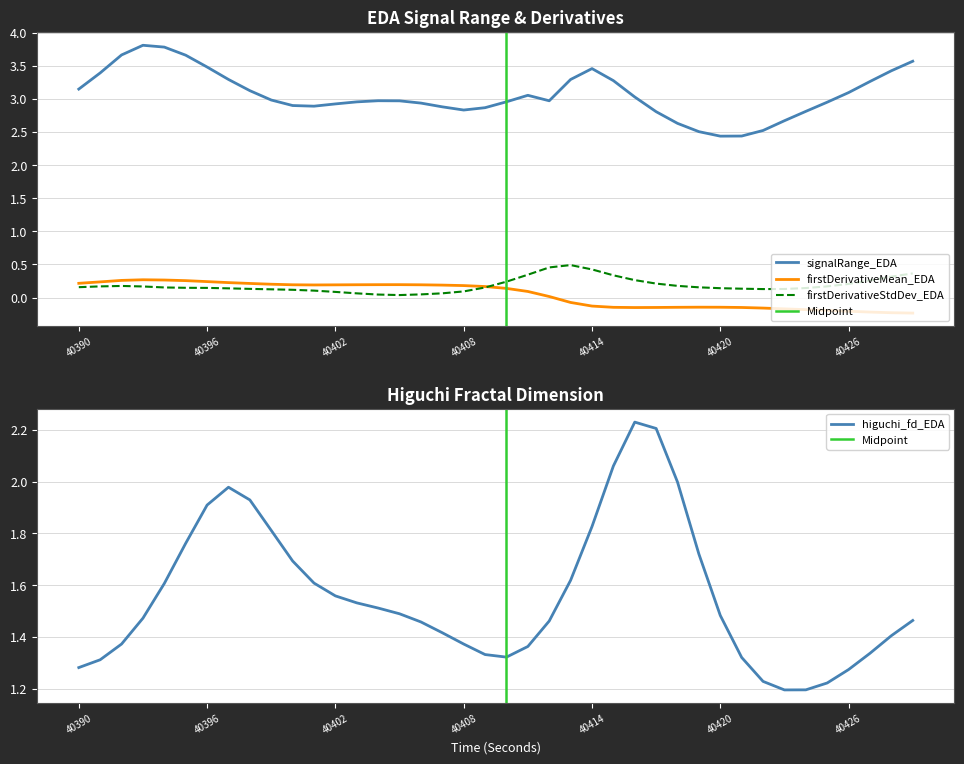

Does the chart display data point markers on the line(s)?

No